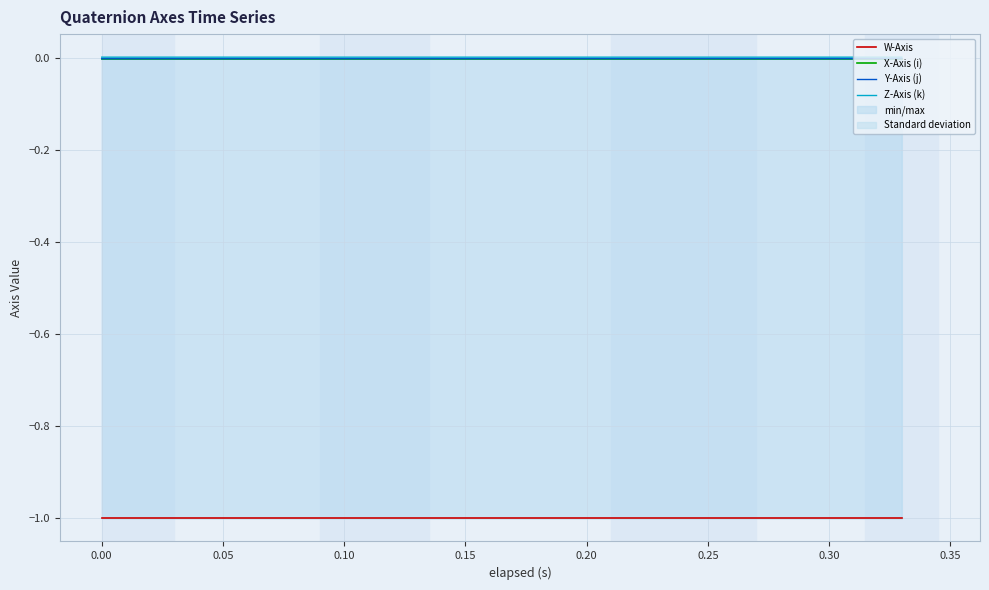

The Y-Axis (j) series shows -0.0 at 0.30. True or false?

True